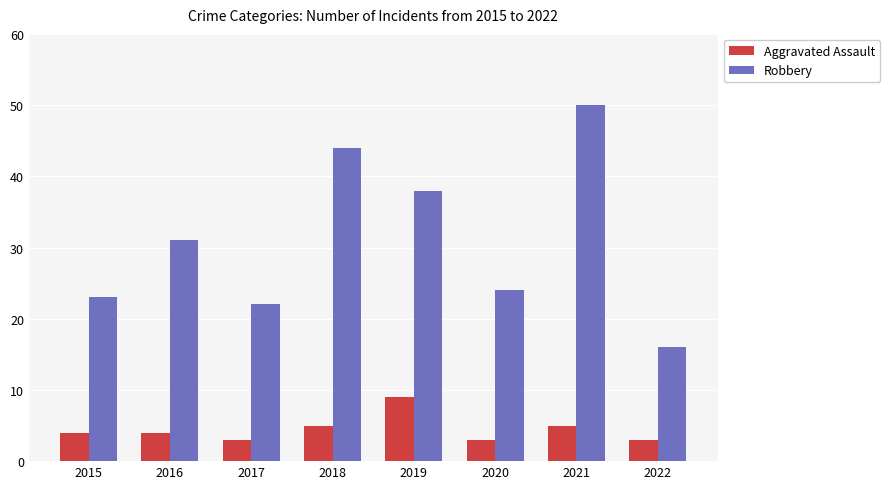

Is it true that Robbery equals 24 at 2020?

True